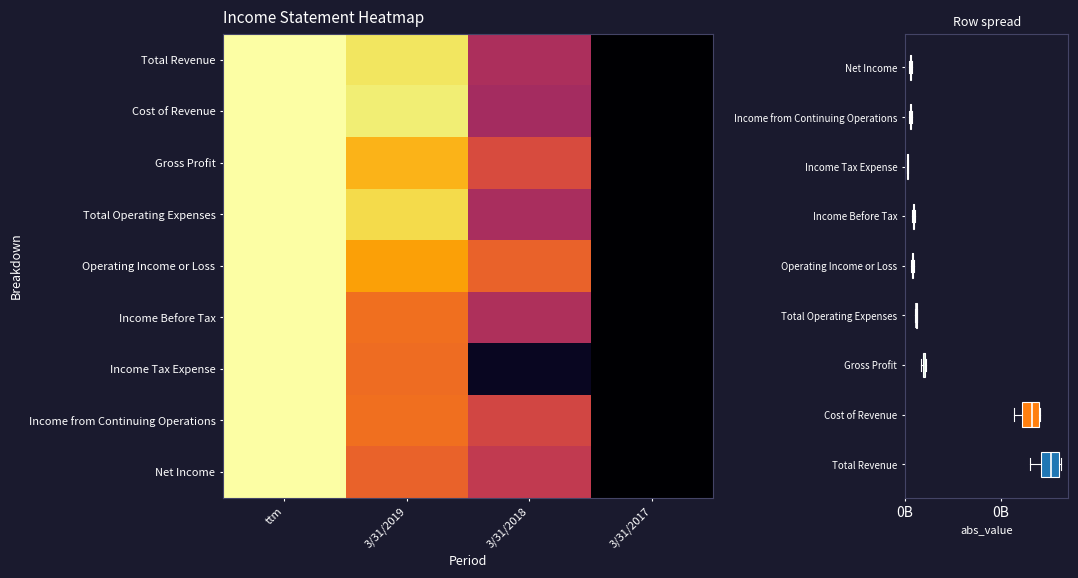

Reading left to right, transcribe all the data shown in this chart.

Total Revenue: ttm=1.0	3/31/2019=0.9	3/31/2018=0.5	3/31/2017=0.0
Cost of Revenue: ttm=1.0	3/31/2019=0.9	3/31/2018=0.4	3/31/2017=0.0
Gross Profit: ttm=1.0	3/31/2019=0.8	3/31/2018=0.6	3/31/2017=0.0
Total Operating Expenses: ttm=1.0	3/31/2019=0.9	3/31/2018=0.5	3/31/2017=0.0
Operating Income or Loss: ttm=1.0	3/31/2019=0.8	3/31/2018=0.7	3/31/2017=0.0
Income Before Tax: ttm=1.0	3/31/2019=0.7	3/31/2018=0.5	3/31/2017=0.0
Income Tax Expense: ttm=1.0	3/31/2019=0.7	3/31/2018=0.1	3/31/2017=0.0
Income from Continuing Operations: ttm=1.0	3/31/2019=0.7	3/31/2018=0.6	3/31/2017=0.0
Net Income: ttm=1.0	3/31/2019=0.7	3/31/2018=0.5	3/31/2017=0.0